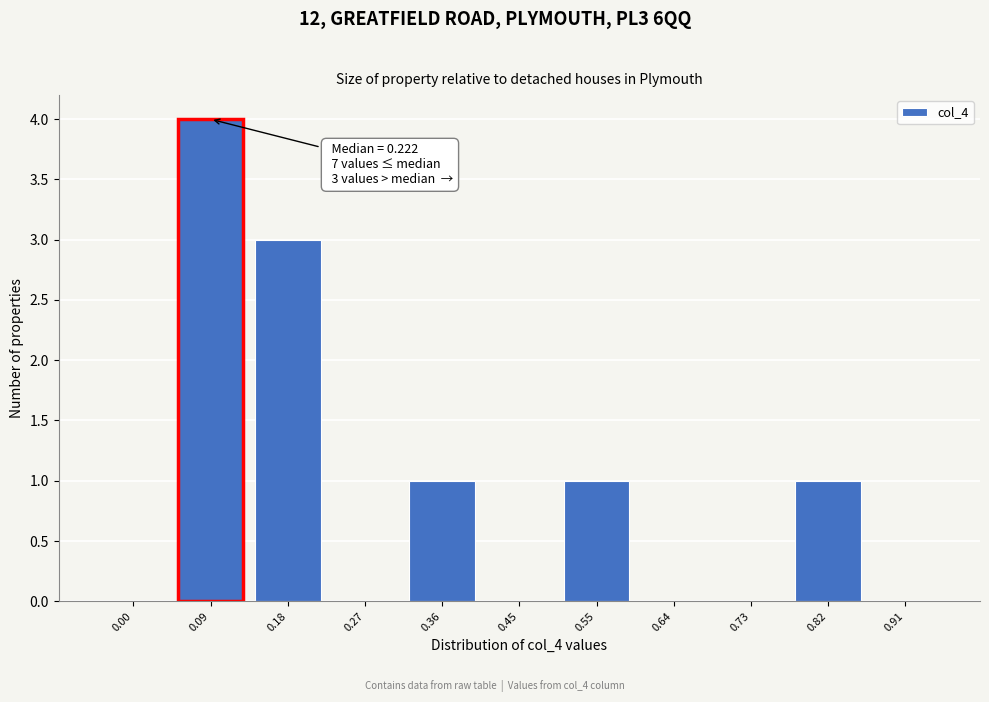

Reading left to right, extract all data points from this chart.

0.00=0	0.09=4	0.18=3	0.27=0	0.36=1	0.45=0	0.55=1	0.64=0	0.73=0	0.82=1	0.91=0